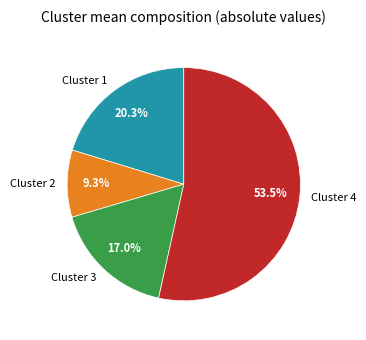

True or false: Cluster 2 accounts for 9% of the total.

True